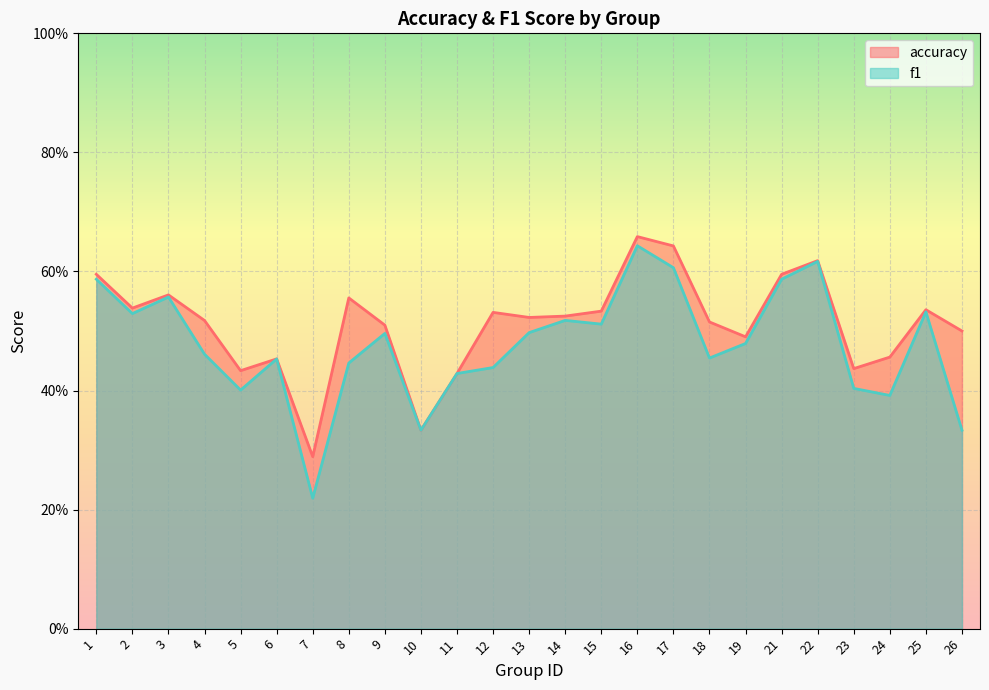

What is the difference between the maximum and second lowest values in the accuracy series?

0.3